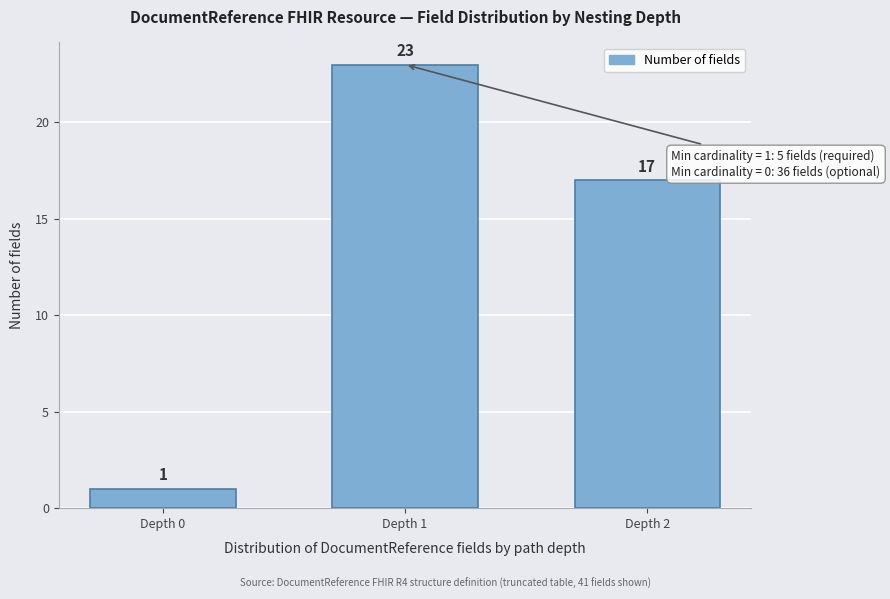

Reading left to right, list all the values displayed in this chart.

1	23	17